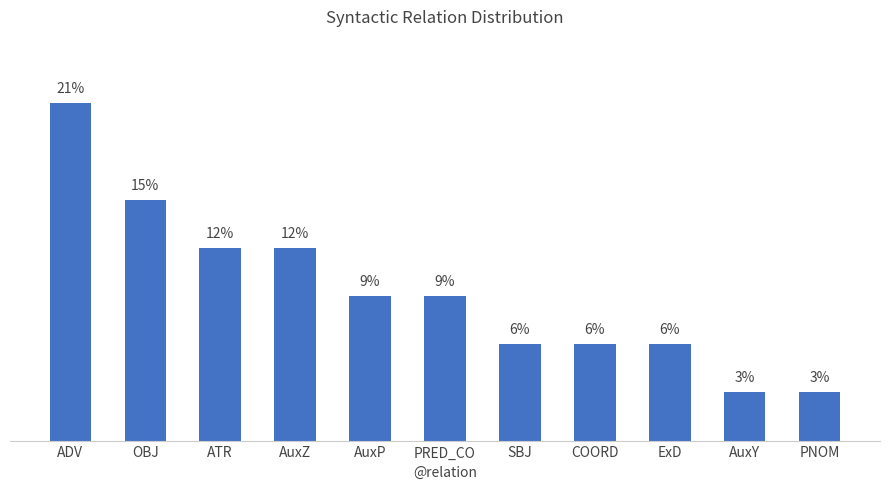

What is the label of the 3rd bar from the right?

ExD